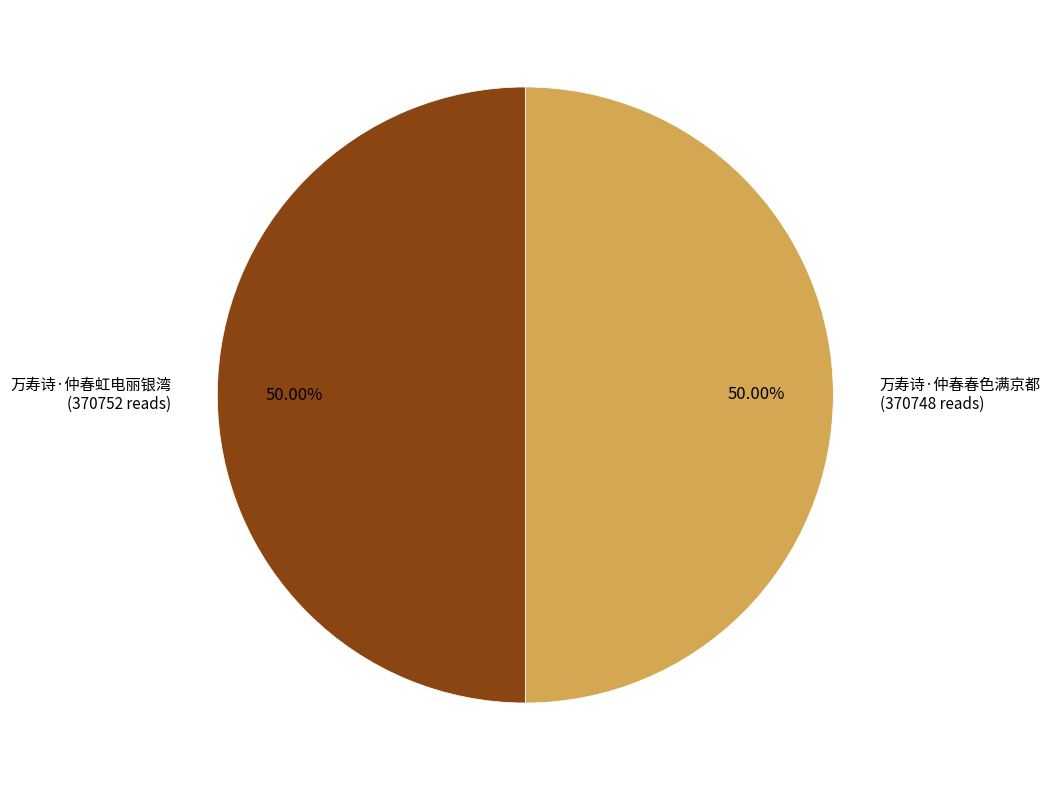

What is the ratio of the value at 万寿诗·仲春虹电丽银湾 to the value at 万寿诗·仲春春色满京都?

1.0